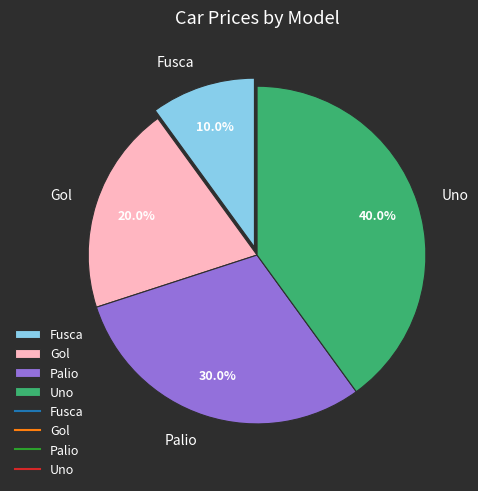

How many slices are in this pie chart?

4